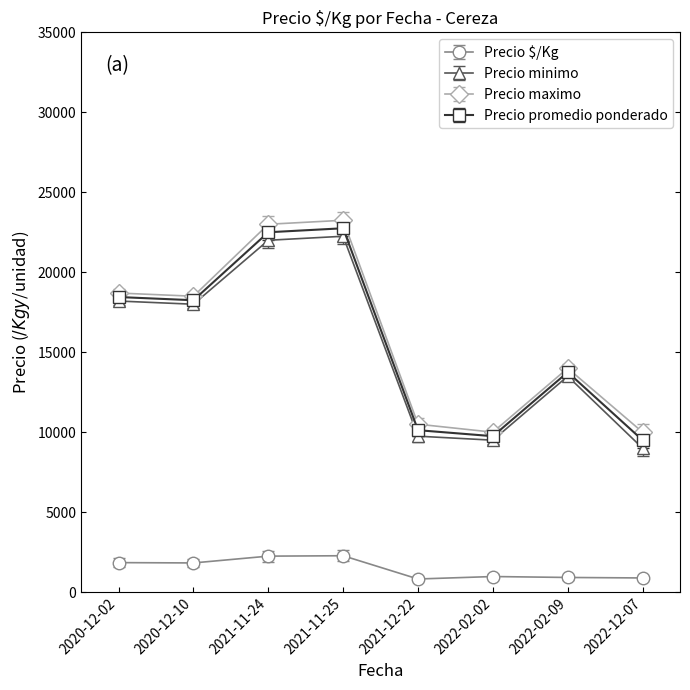

What is the difference between the Precio minimo values at 2020-12-02 and 2020-12-10?

200.0